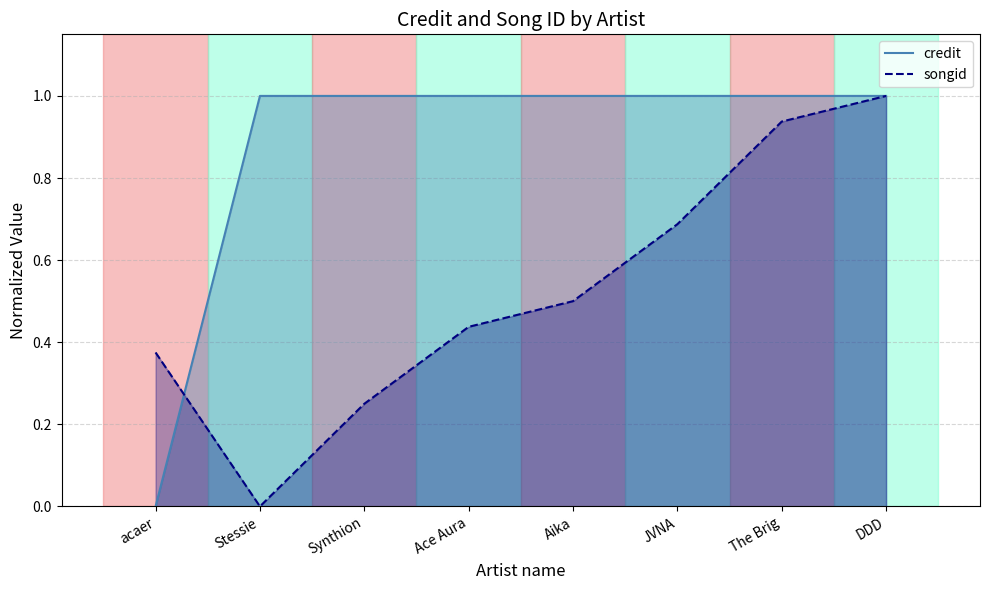

Which label corresponds to the largest value in the chart?

DDD